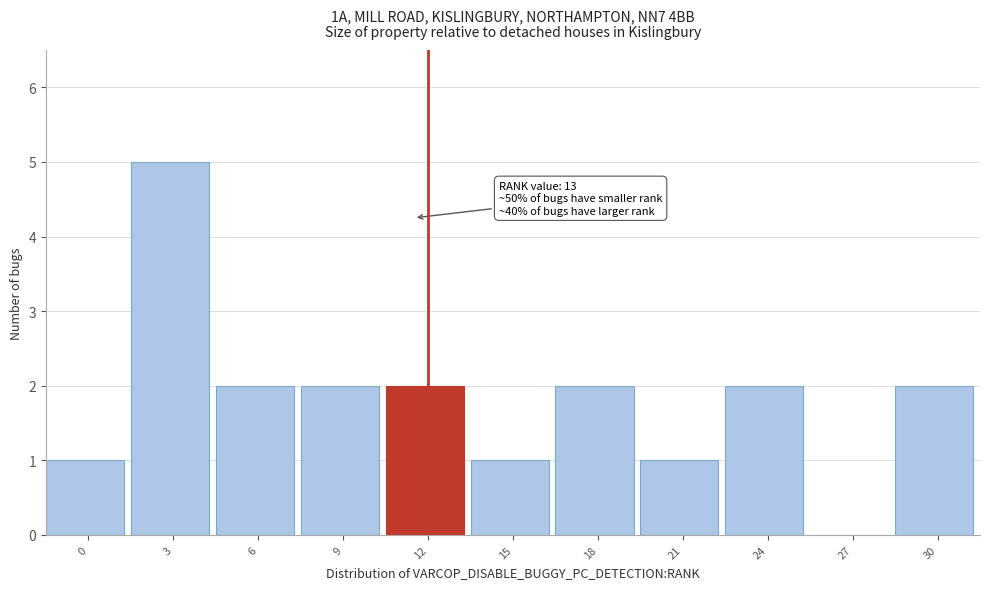

Reading left to right, list all the values displayed in this chart.

0=1	3=5	6=2	9=2	12=2	15=1	18=2	21=1	24=2	27=0	30=2